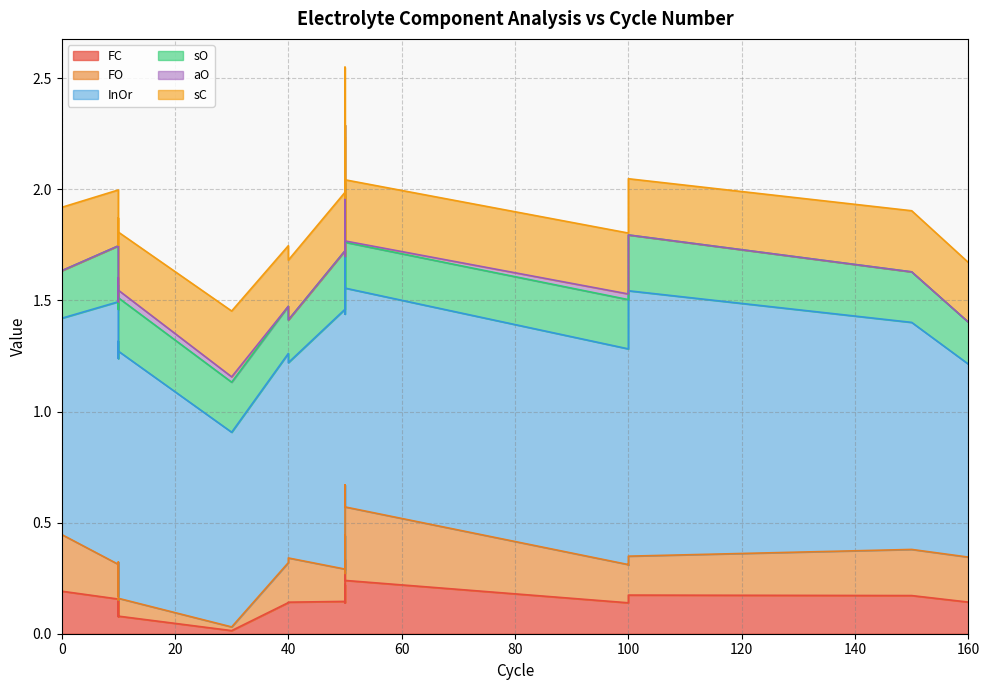

The FO series shows 0.0 at 30. True or false?

True